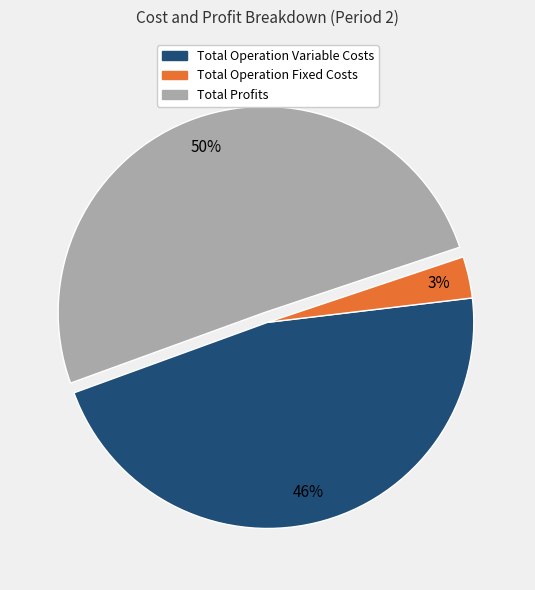

Does any single category account for the majority?

Yes